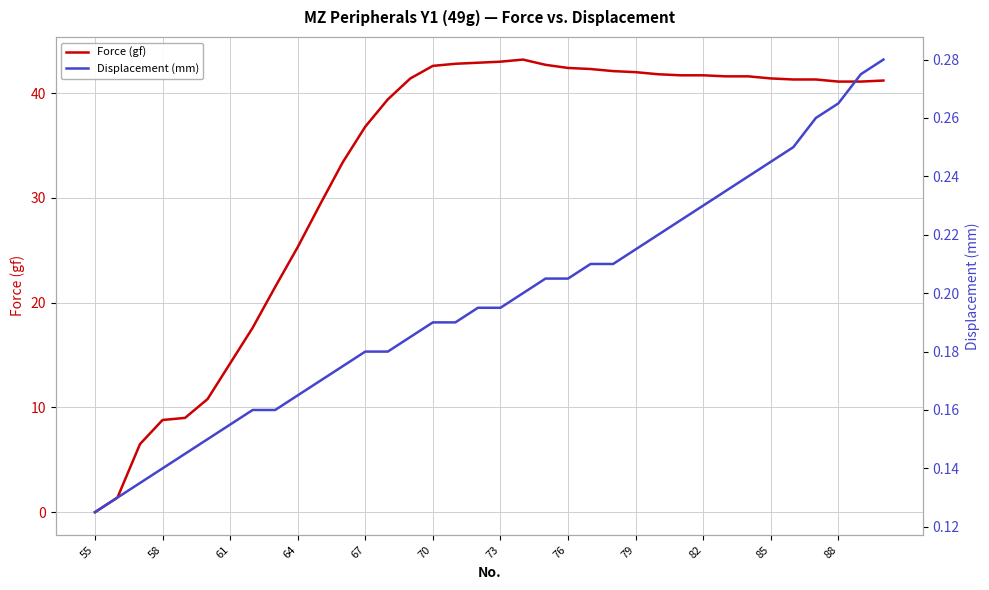

How many series are shown in this chart?

2